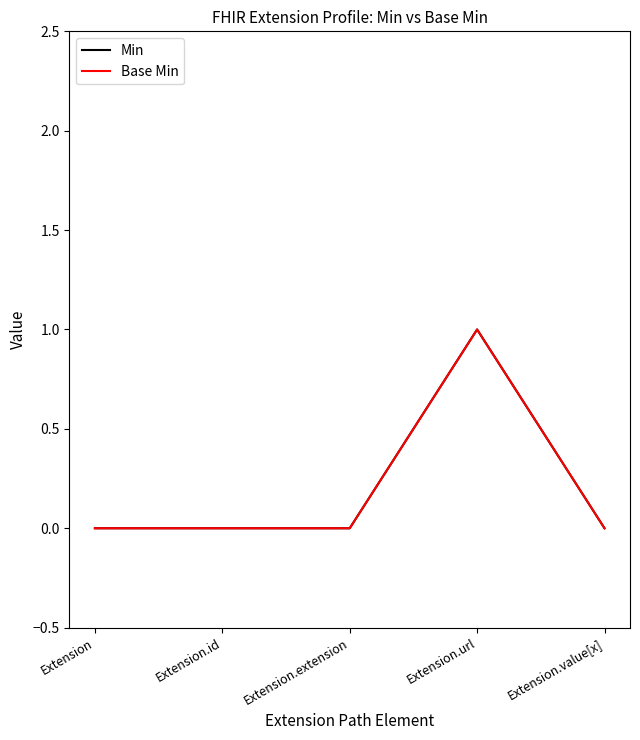

What is the sum of all Base Min values?

1